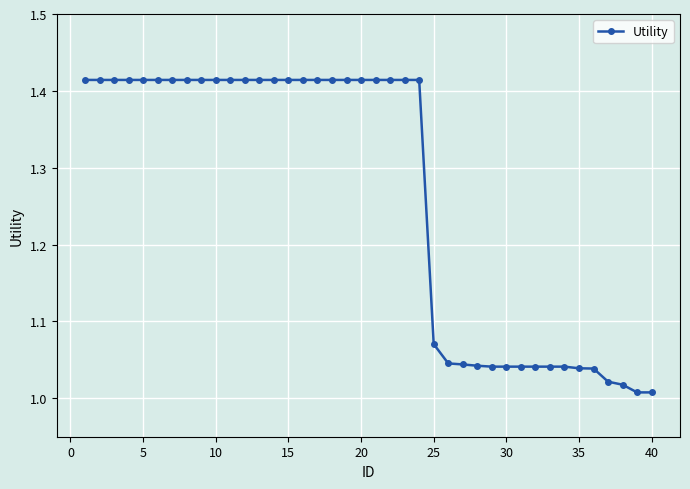

What is the difference between the maximum and second lowest values?

0.4